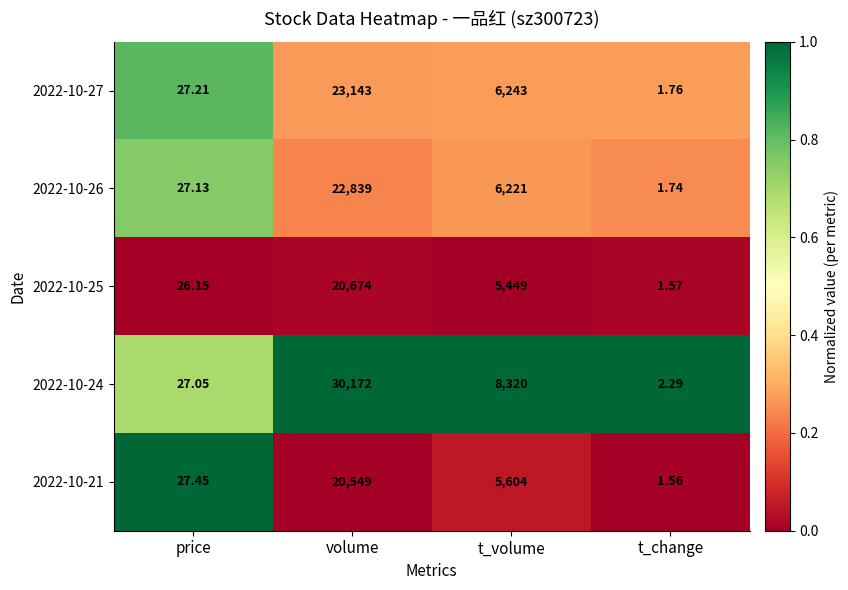

Count the number of data series in this chart.

5